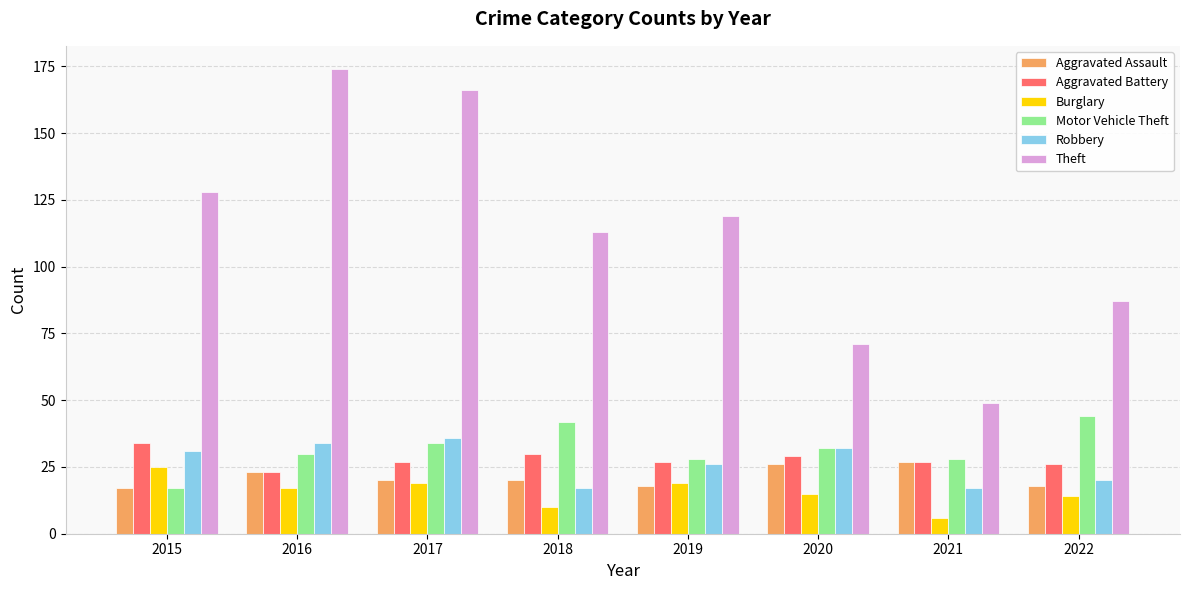

What is the difference between the highest and lowest values at 2021?

43